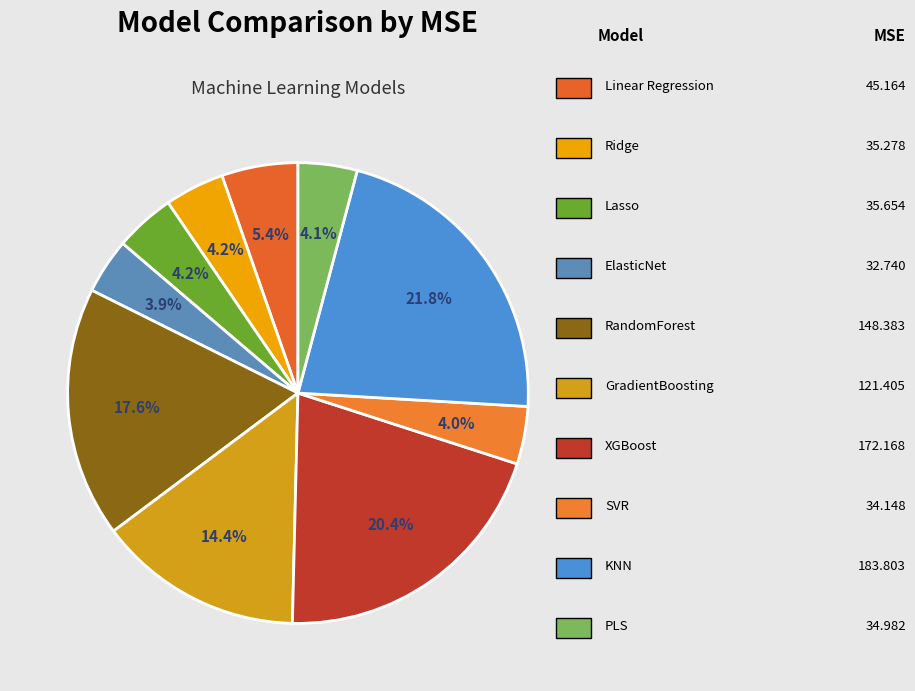

Is there a majority slice in this chart?

No